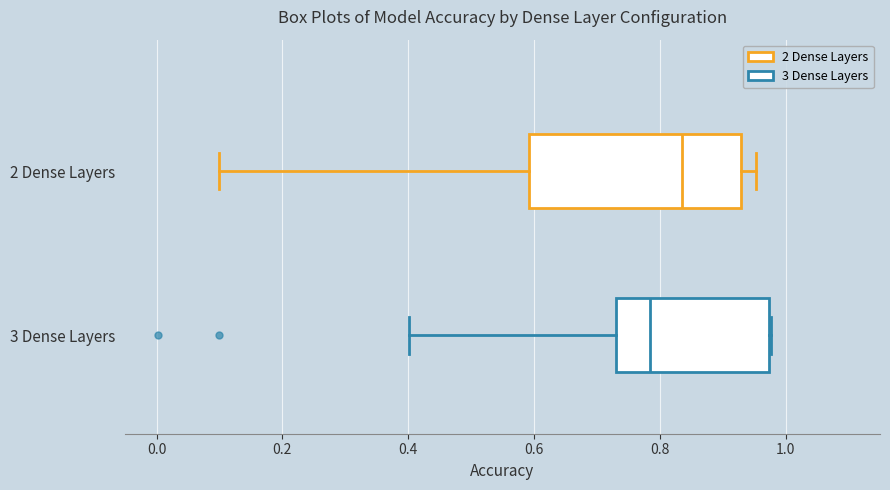

Reading bottom to top, read every box against the x-axis: the position of its median line, the range the box covers, and the ends of its whiskers. The values are not printed on the chart, so give them approximately, as read against the axis.

3 Dense Layers: median 0.78, box 0.72 to 0.98, whiskers 0.40 to 0.98
2 Dense Layers: median 0.84, box 0.60 to 0.92, whiskers 0.10 to 0.96